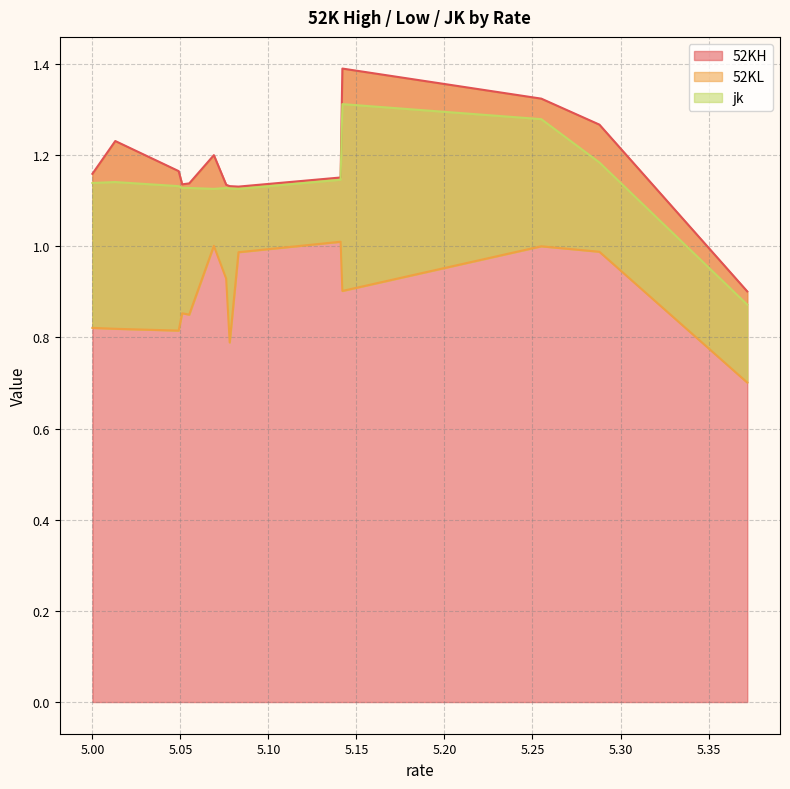

Rank the categories by jk value from lowest to highest.

5.372, 5.083, 5.069, 5.078, 5.076, 5.055, 5.051, 5.049, 5.0, 5.013, 5.141, 5.288, 5.255, 5.142